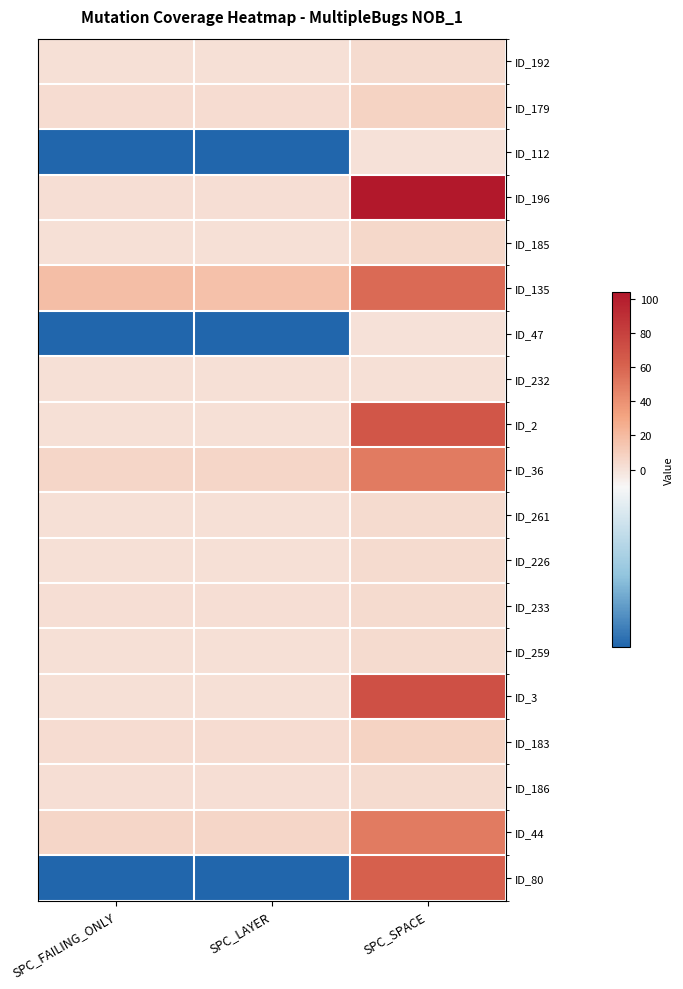

What is the greatest value displayed?

104